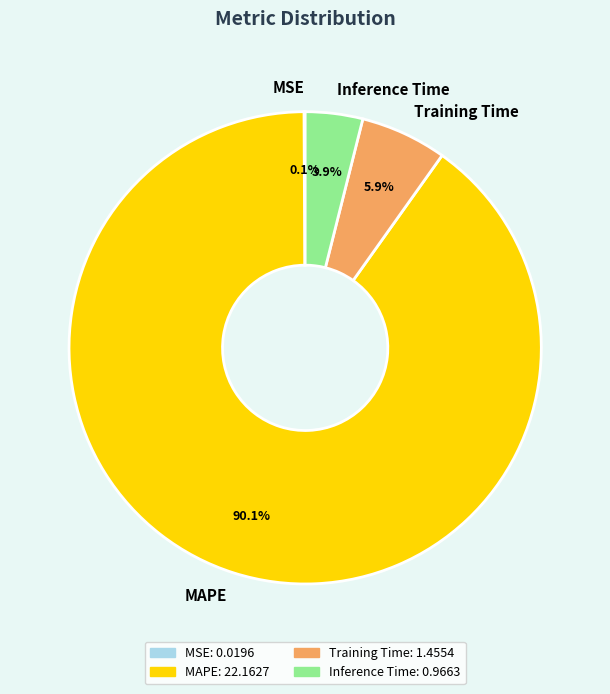

How much of the chart is everything except Inference Time?

96.1%